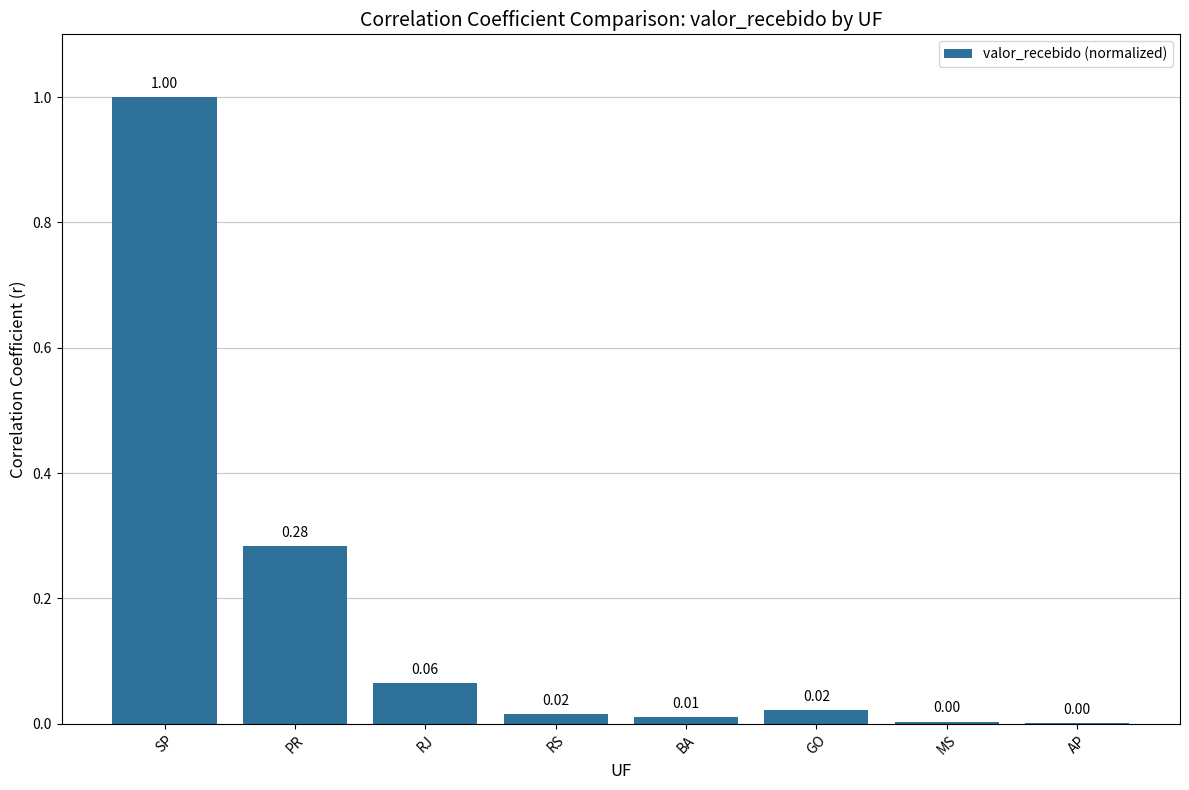

Between RJ and AP, which is larger?

RJ